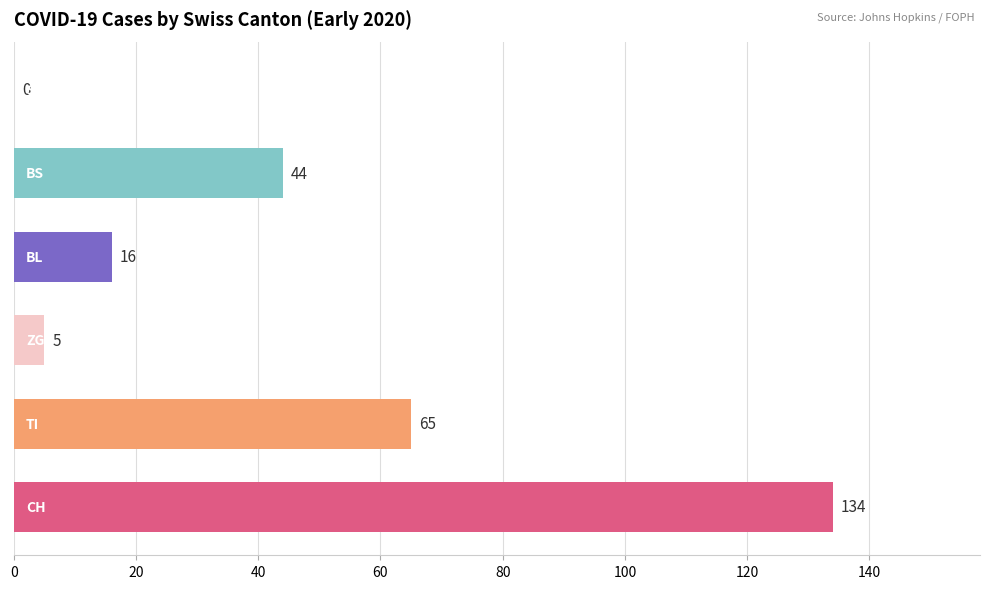

How many distinct data groups are displayed?

1